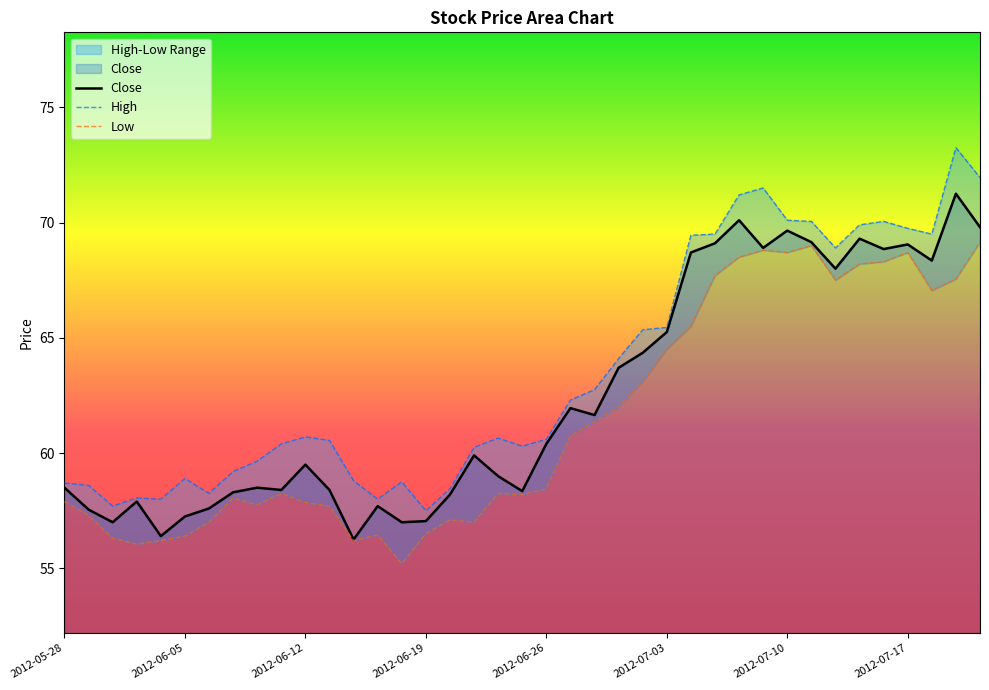

What is the difference between the second highest and minimum values in the High series?

14.5